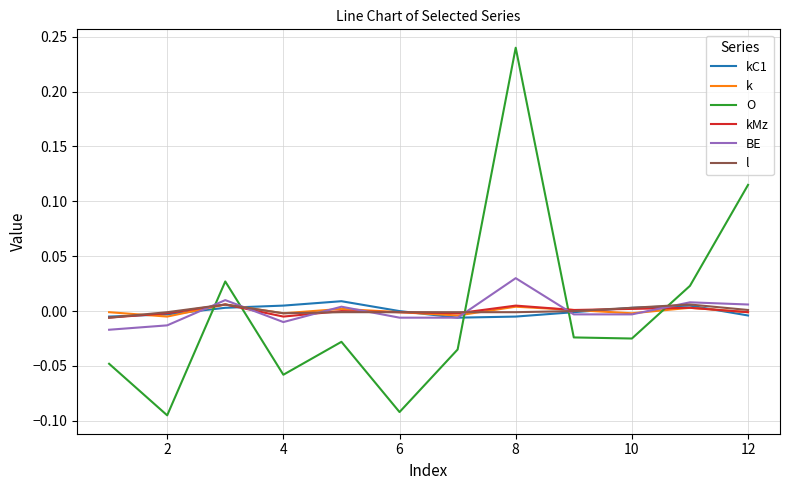

How many positive values does the BE series have?

5